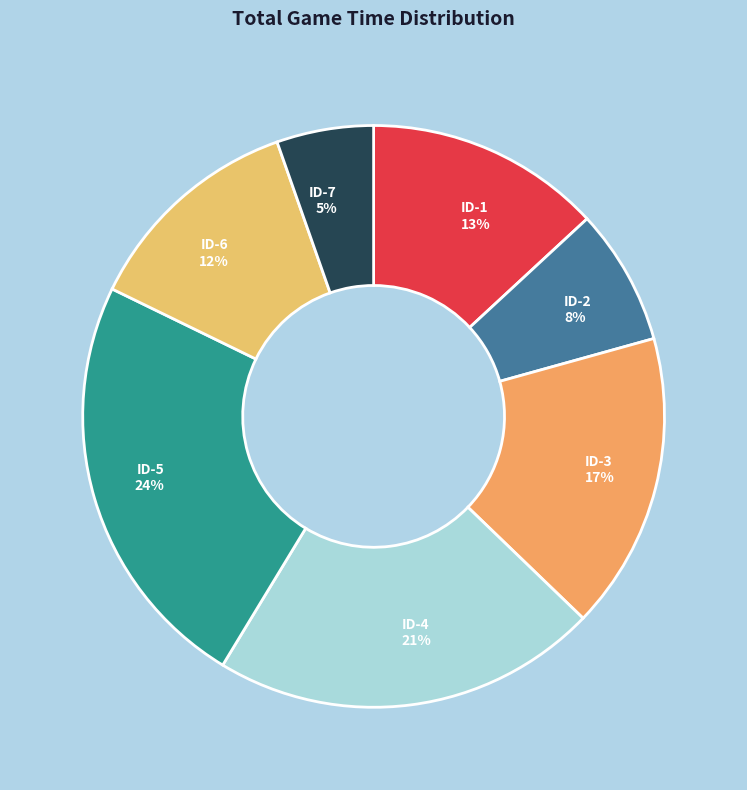

Which slice is the smallest?

ID-7